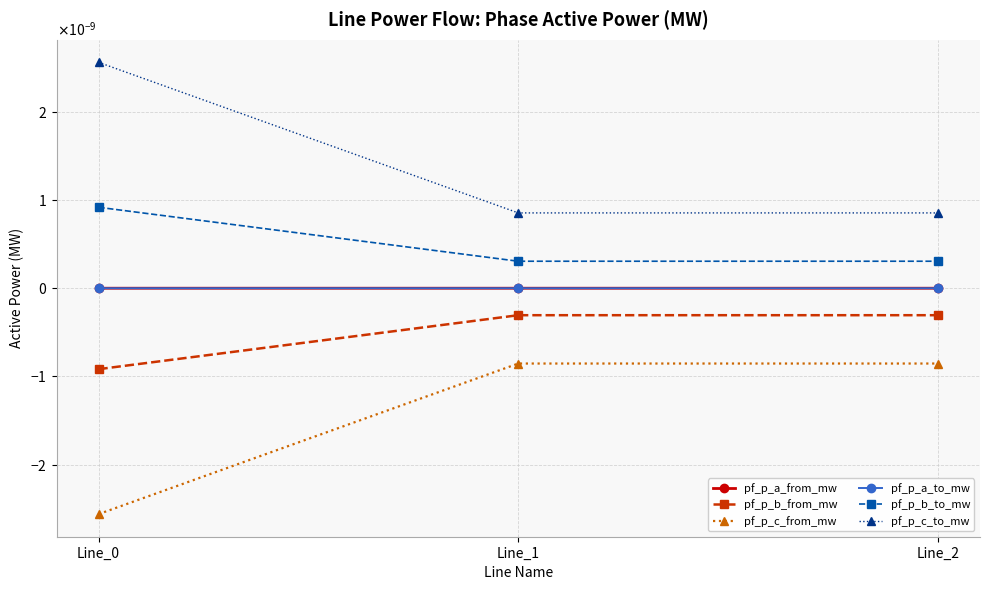

At which category is the sum across all series the highest?

Line_0